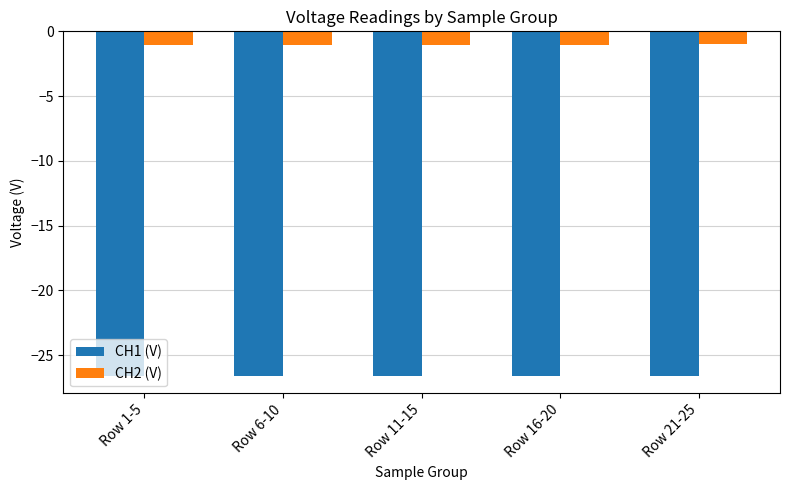

True or false: CH1 (V) has a value of -26.6 at Row 1-5.

True